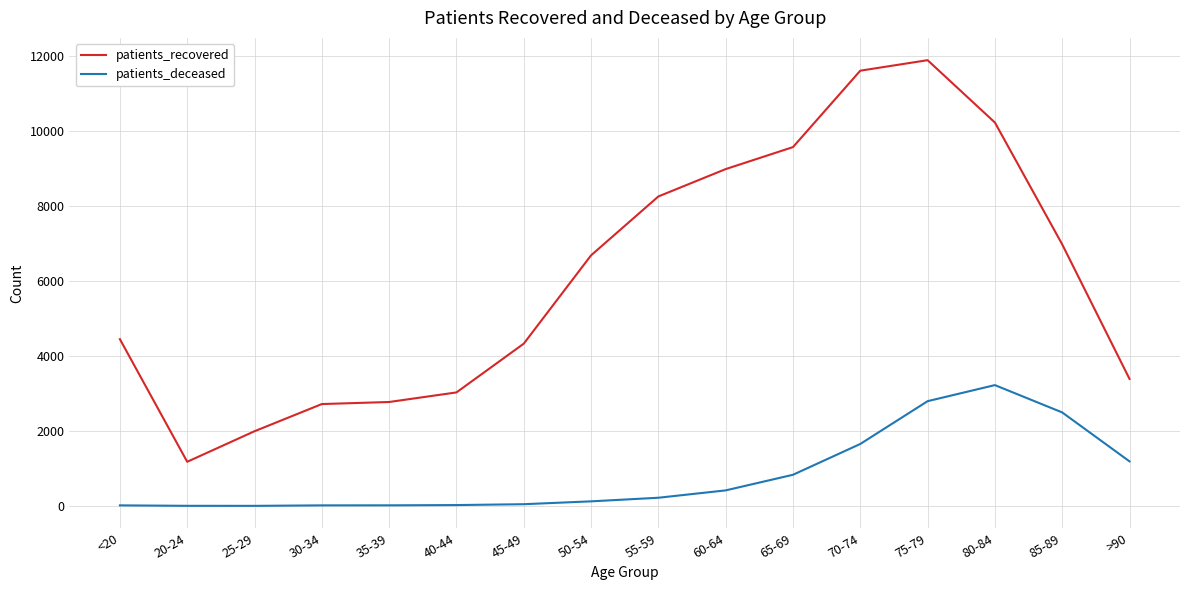

In patients_recovered, how many points are higher than both neighbors (excluding endpoints)?

1